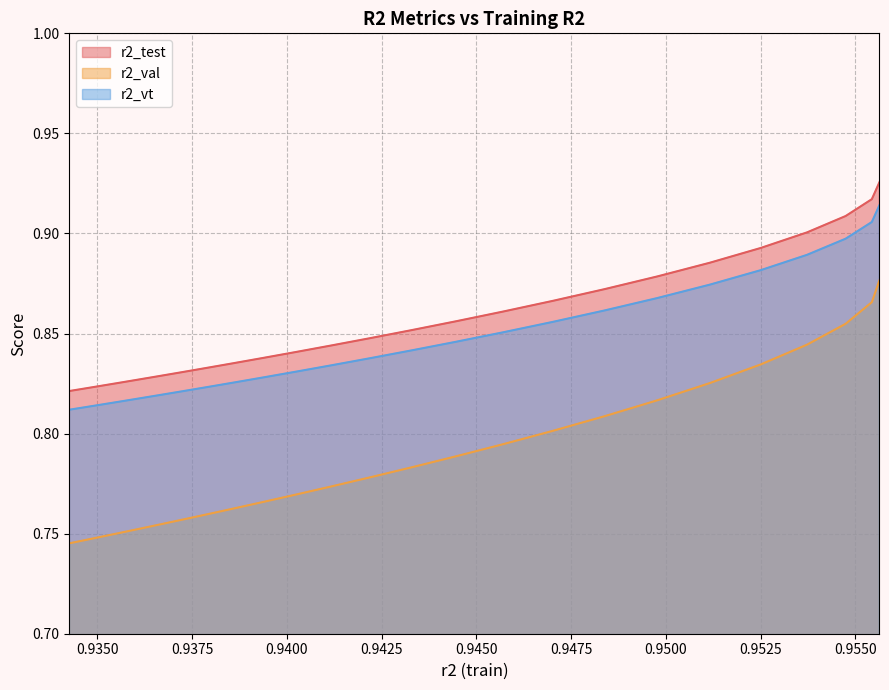

True or false: r2_vt and r2_test cross at least once.

False